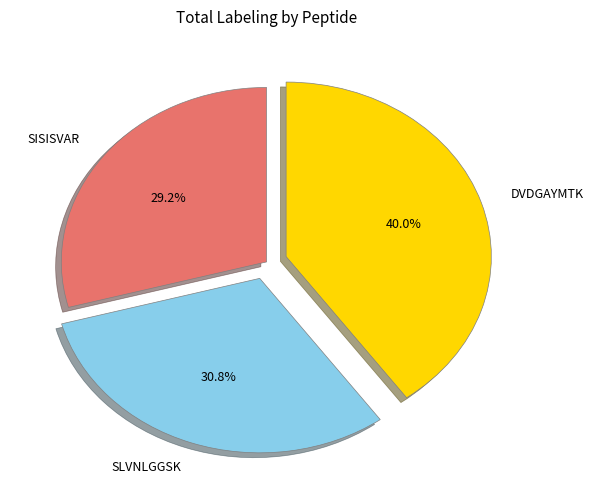

Count the number of slices in the pie.

3